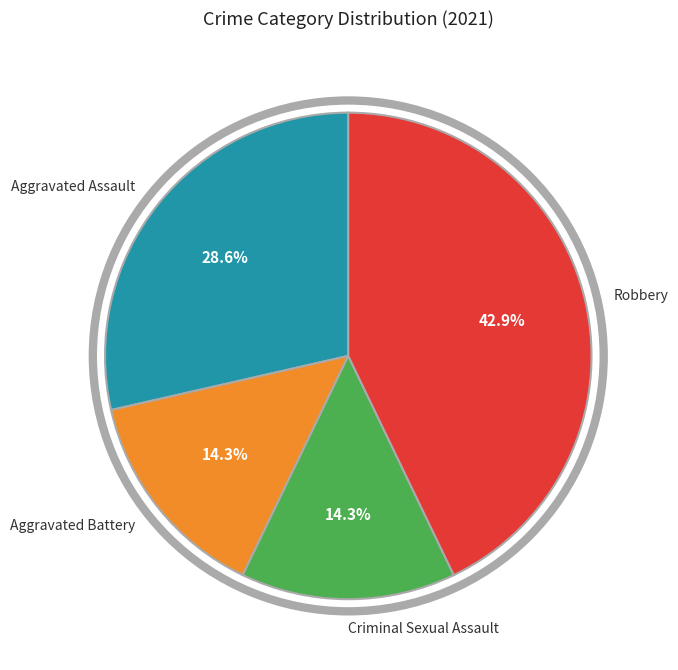

How many segments does this pie chart have?

4